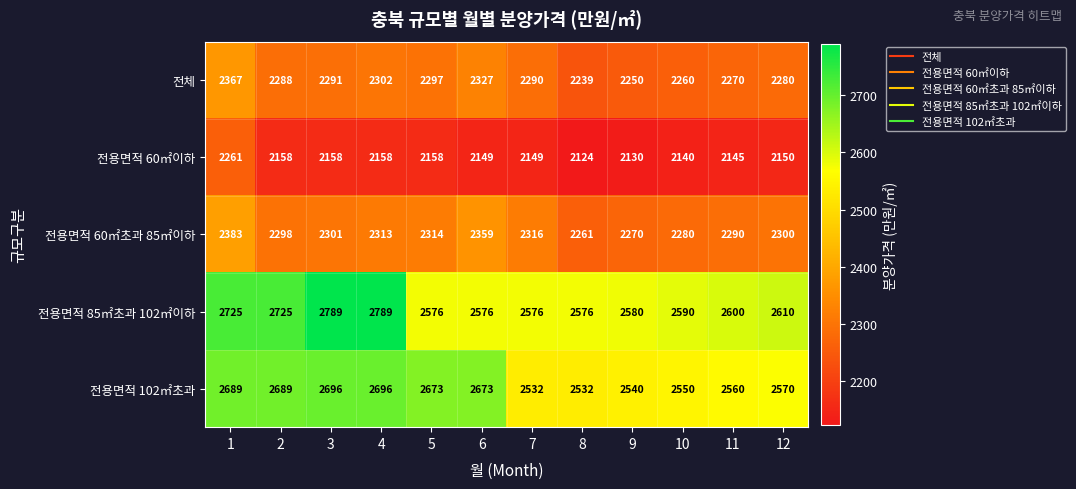

The value of 전용면적 102㎡초과 at 7 is 3823. True or false?

False